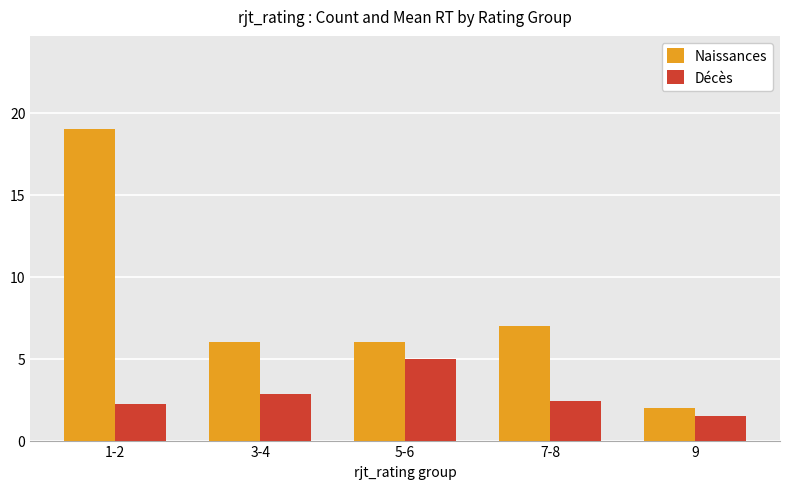

List the series in order of their peak value, highest first.

Naissances, Décès